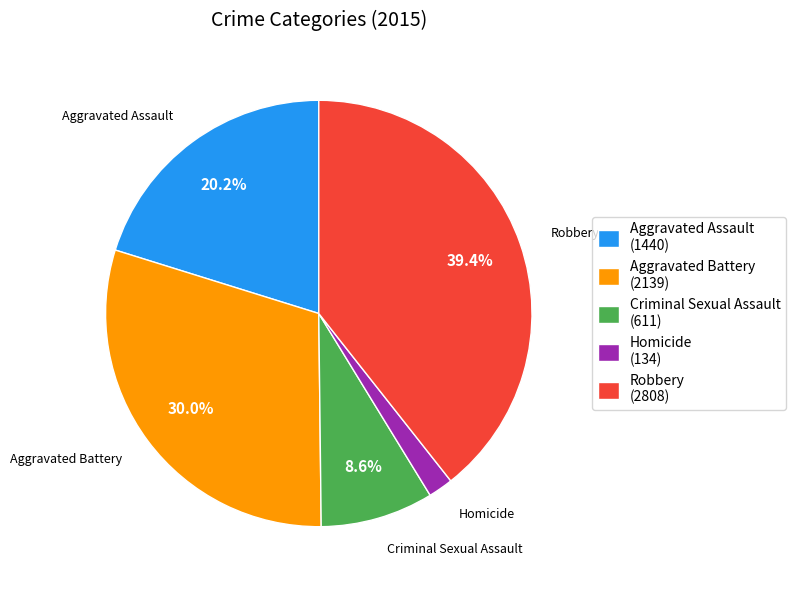

Rank the categories by value from highest to lowest.

Robbery, Aggravated Battery, Aggravated Assault, Criminal Sexual Assault, Homicide